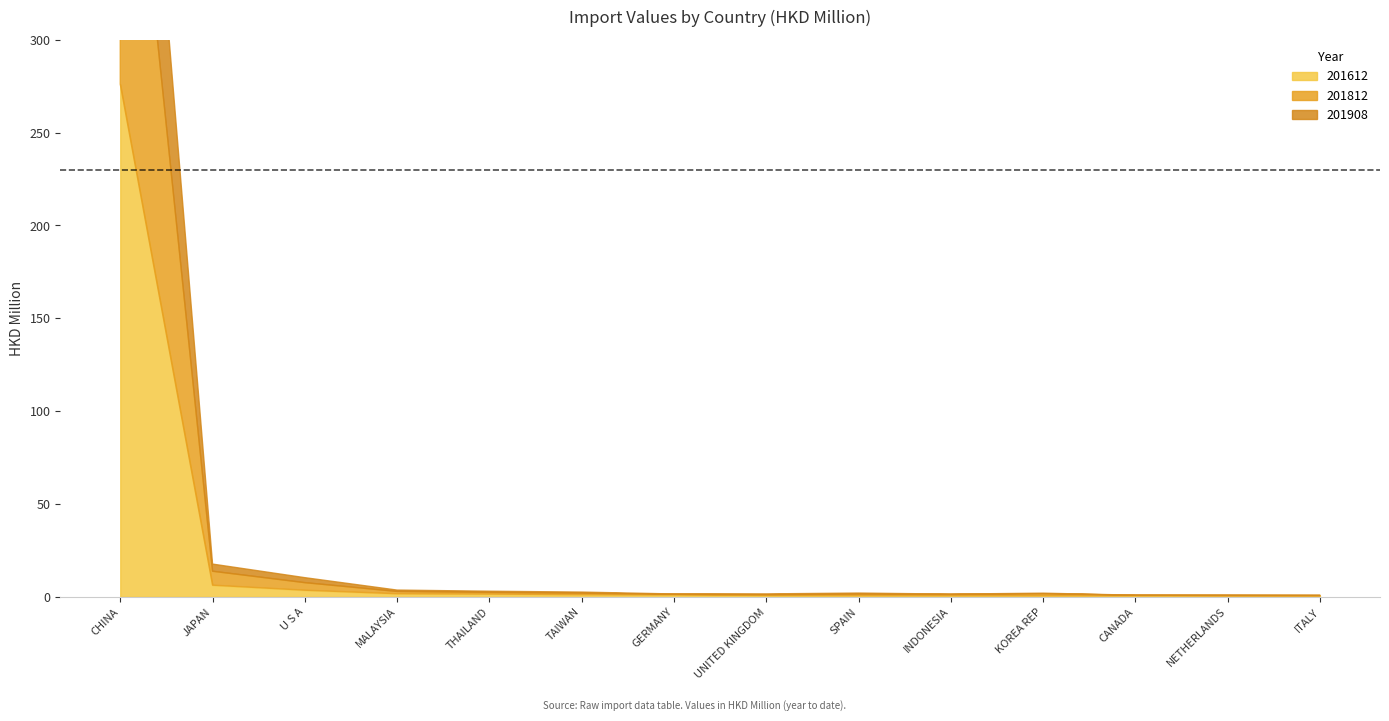

True or false: 201908 and 201612 cross at least once.

False